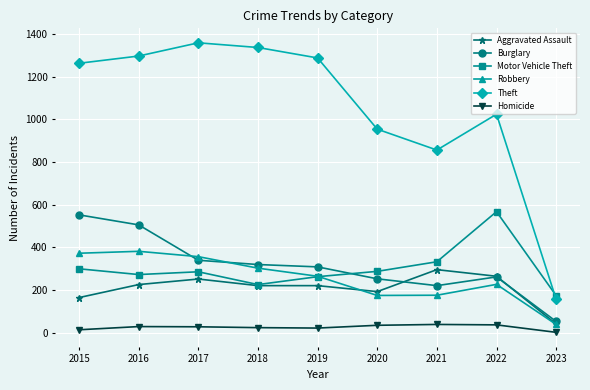

True or false: Aggravated Assault has more than 0 interior local peaks.

True